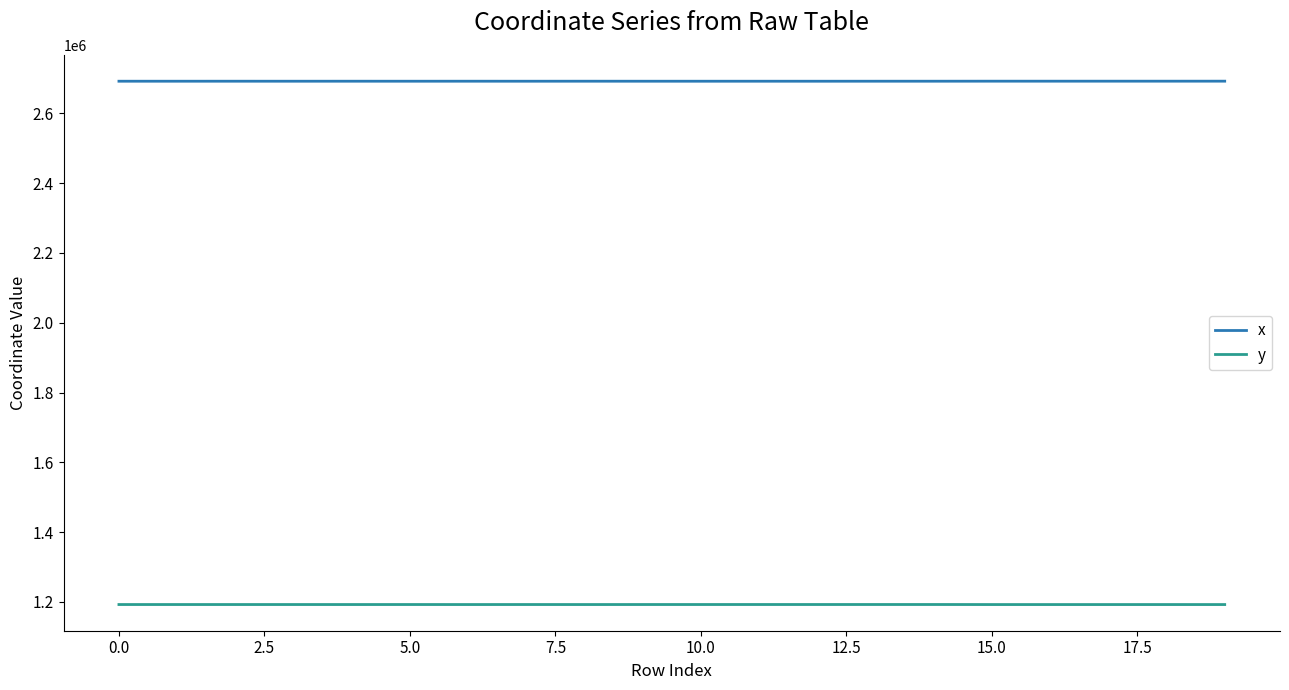

True or false: y and x intersect in this chart.

False